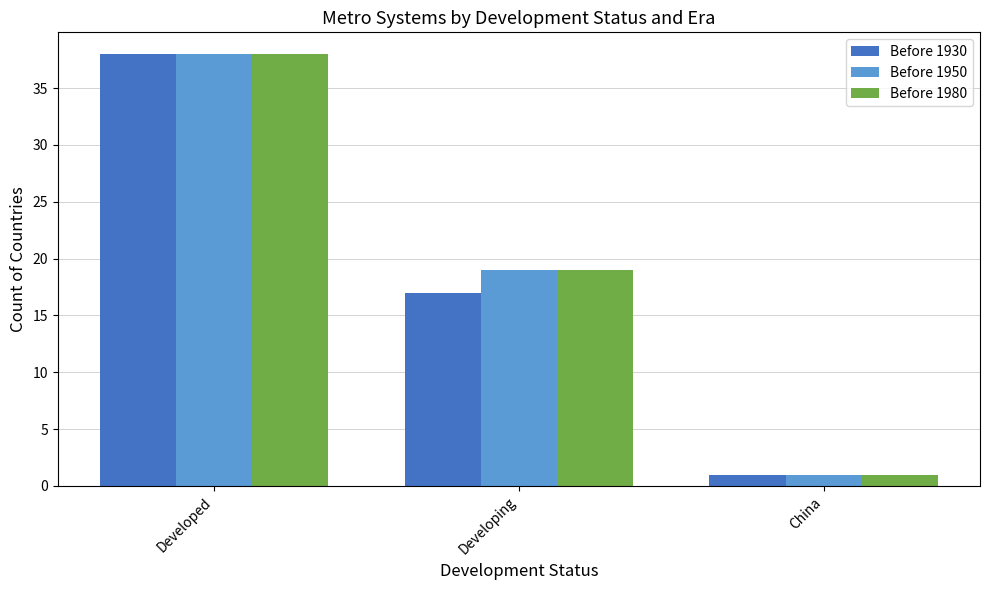

Reading left to right, what are all the values shown in this chart?

Before 1930: 38	17	1
Before 1950: 38	19	1
Before 1980: 38	19	1